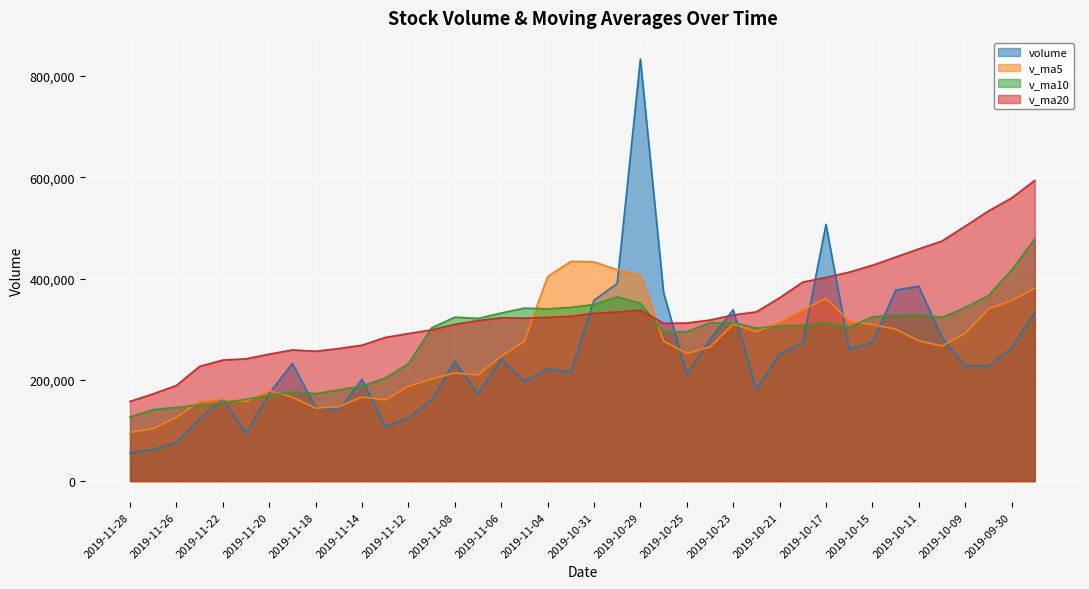

What is the maximum value for v_ma10?

478170.9